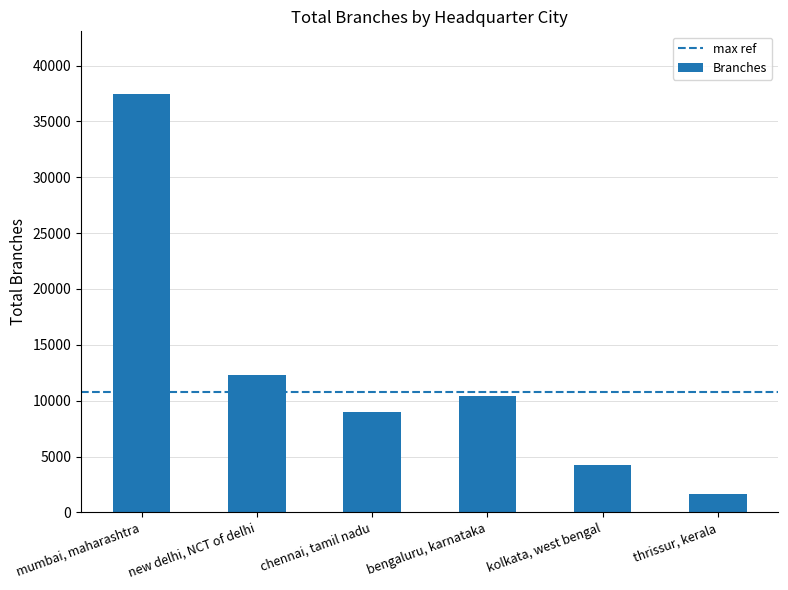

List the labels in order of value, smallest first.

thrissur, kerala, kolkata, west bengal, chennai, tamil nadu, bengaluru, karnataka, new delhi, NCT of delhi, mumbai, maharashtra